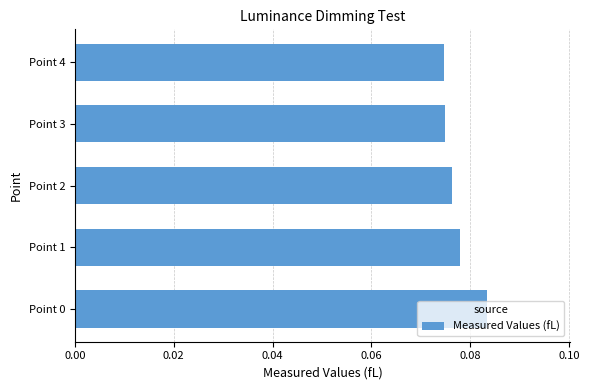

How many bars are there in total?

5